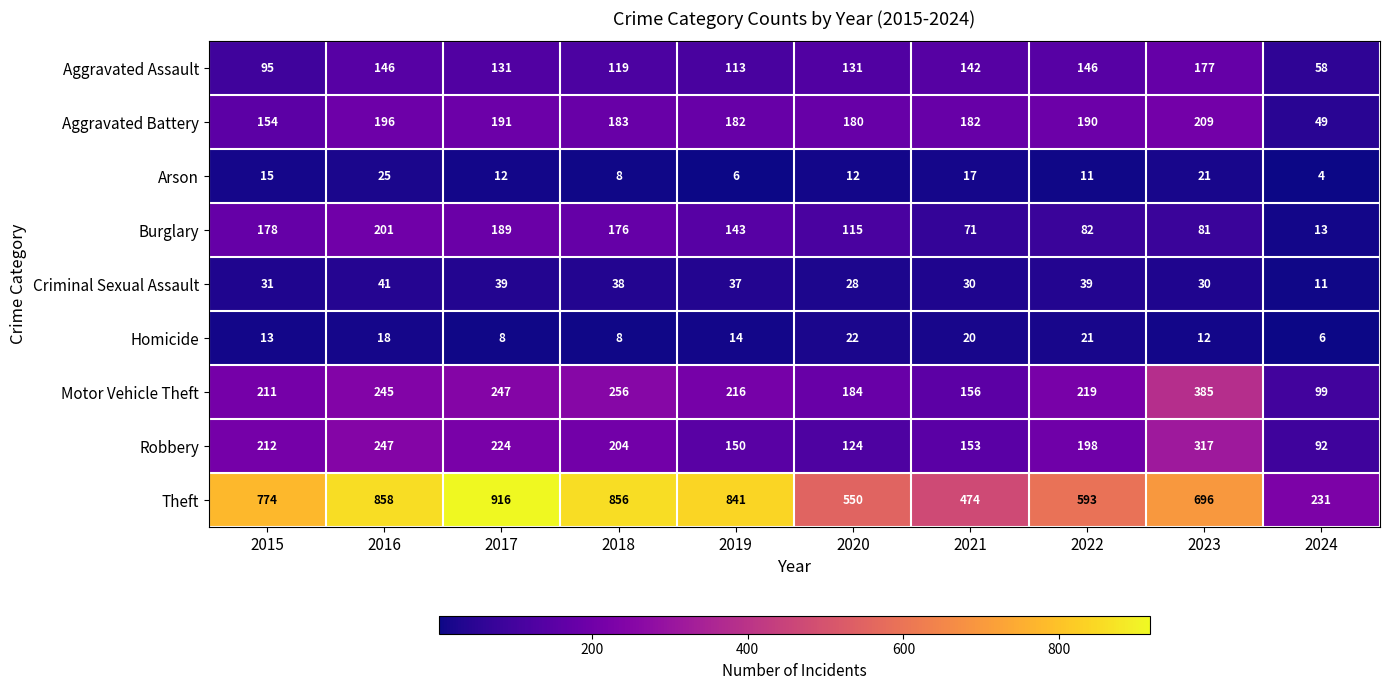

What is the spread (max minus min) of values at 2019?

835